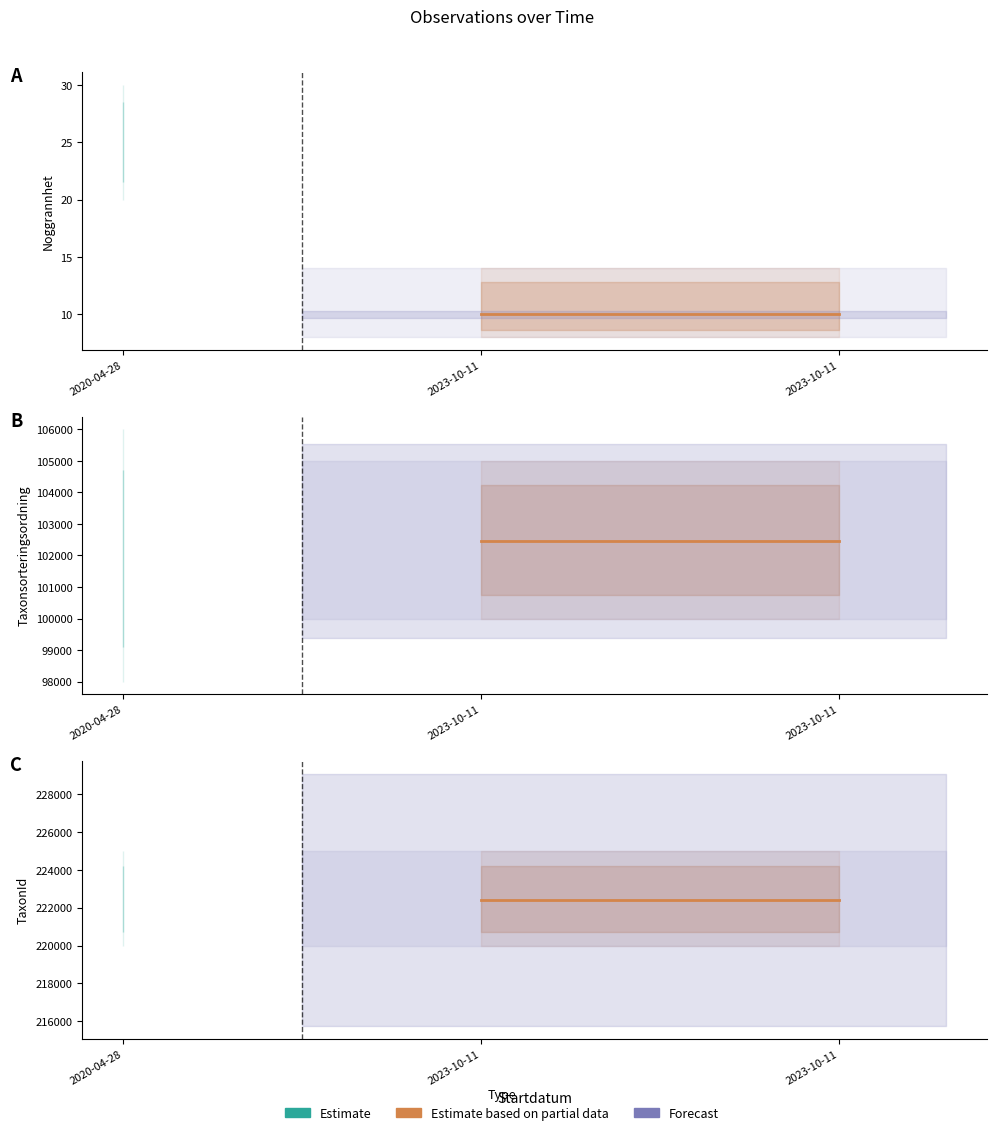

Reading left to right, extract all data points from this chart.

Noggrannhet: 2020-04-28=25	2023-10-11=10	2023-10-11=10
Taxonsorteringsordning: 2020-04-28=101680	2023-10-11=102466	2023-10-11=102466
TaxonId: 2020-04-28=222412	2023-10-11=222412	2023-10-11=222412